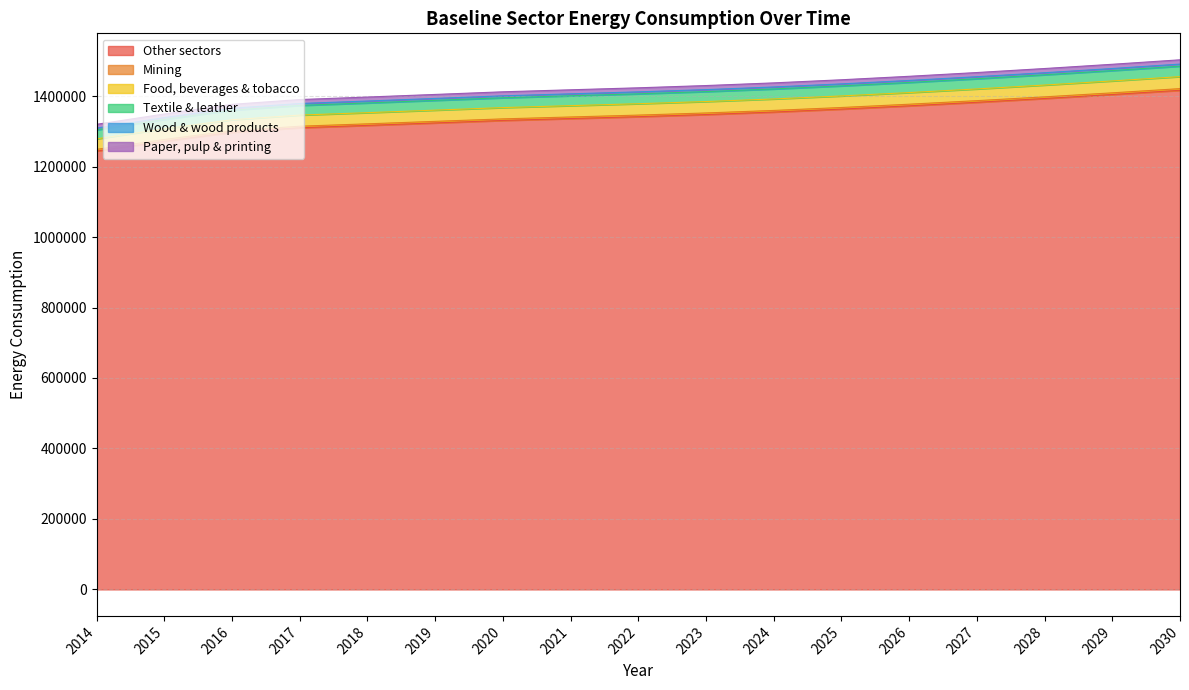

What is the maximum value for Other sectors?

1416422.1